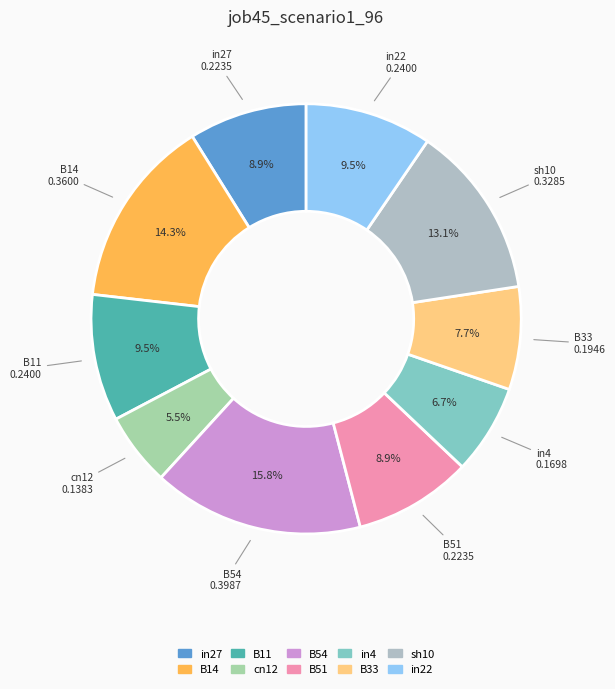

Count the number of slices in the pie.

10